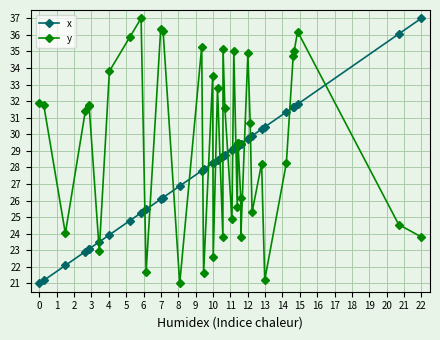

How many lines are shown in the chart?

2